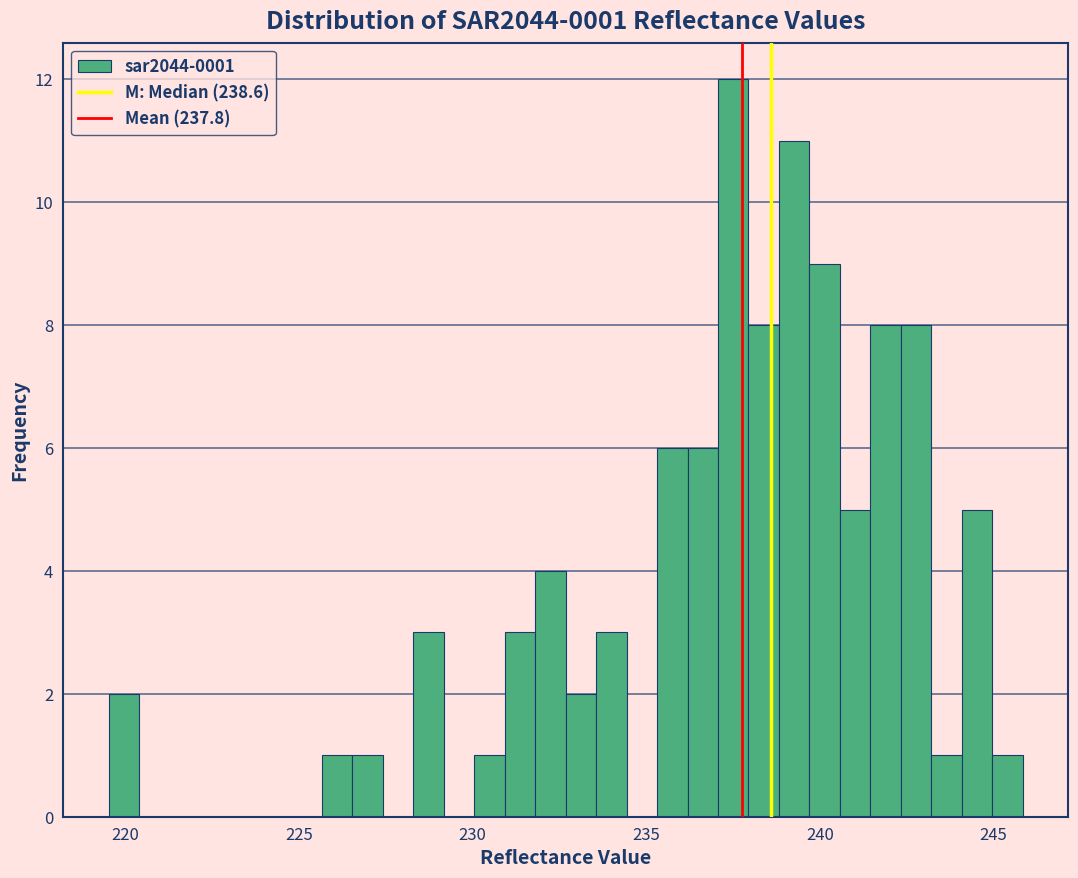

Read against the x-axis, roughly where is the centre of the tallest bar?

237.5